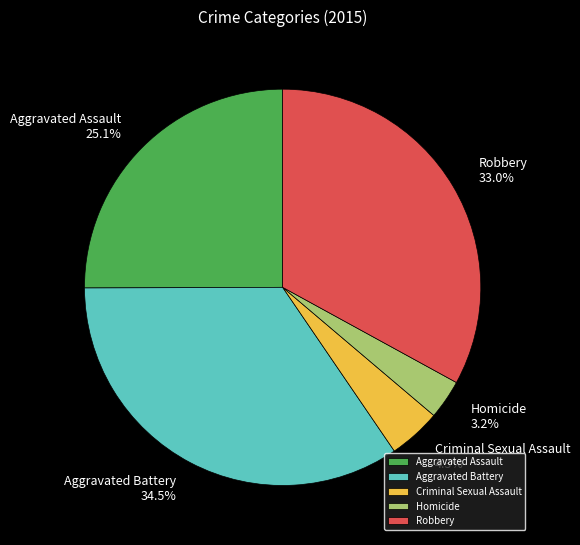

Does any single category account for the majority?

No